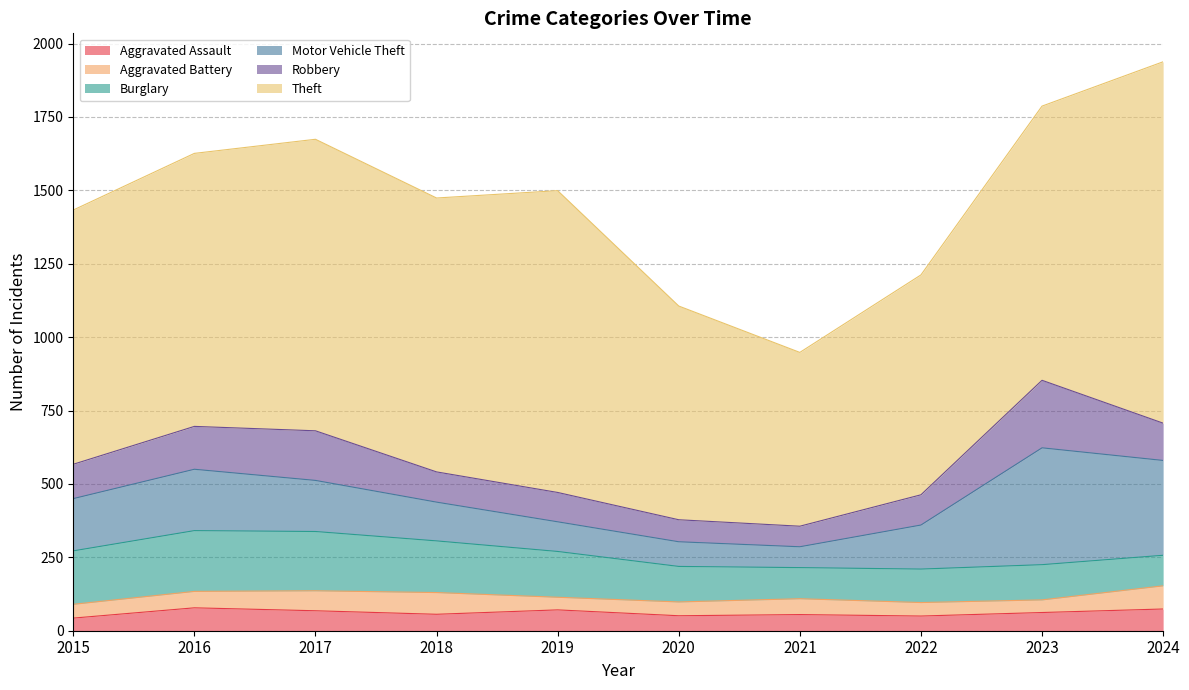

What is the value of the Robbery point at the 6th from the left?

75